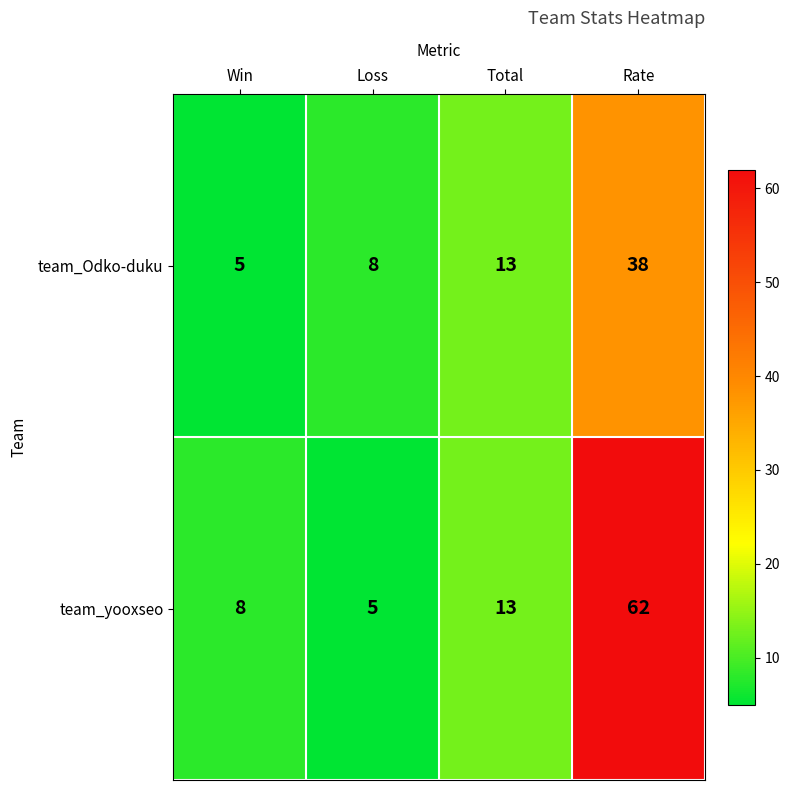

The team_Odko-duku series shows 8 at Loss. True or false?

True